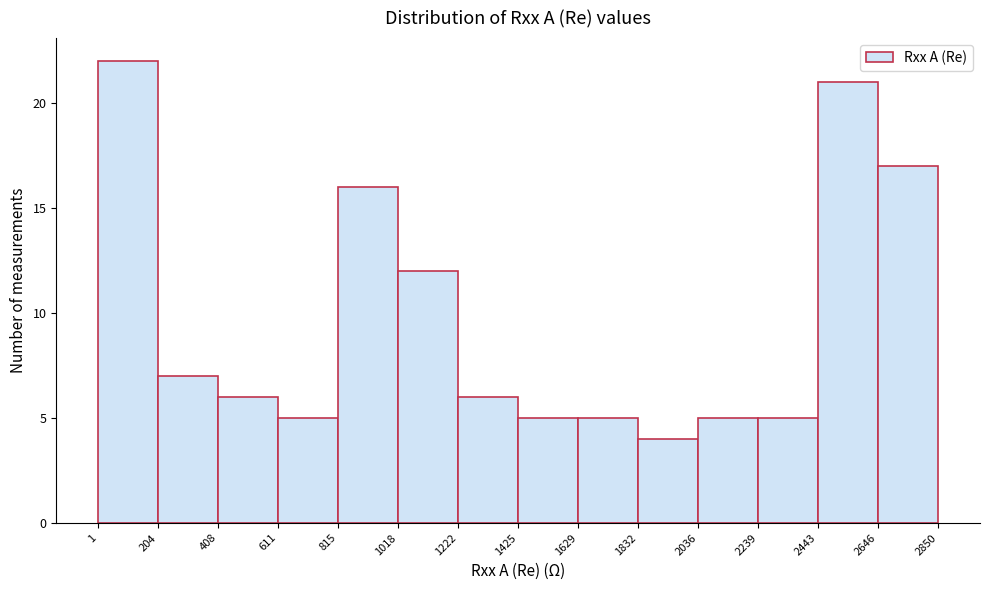

Which range on the x-axis has the tallest bar?

1 to 204